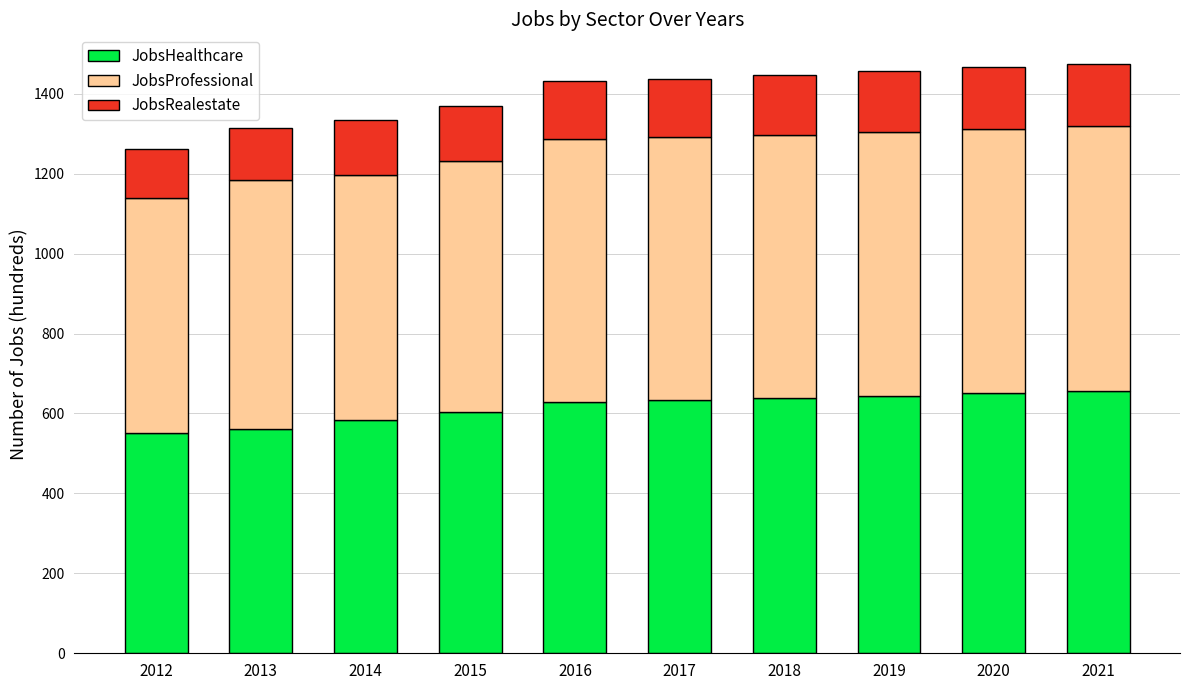

What is the total value across all series at 2015?

1370